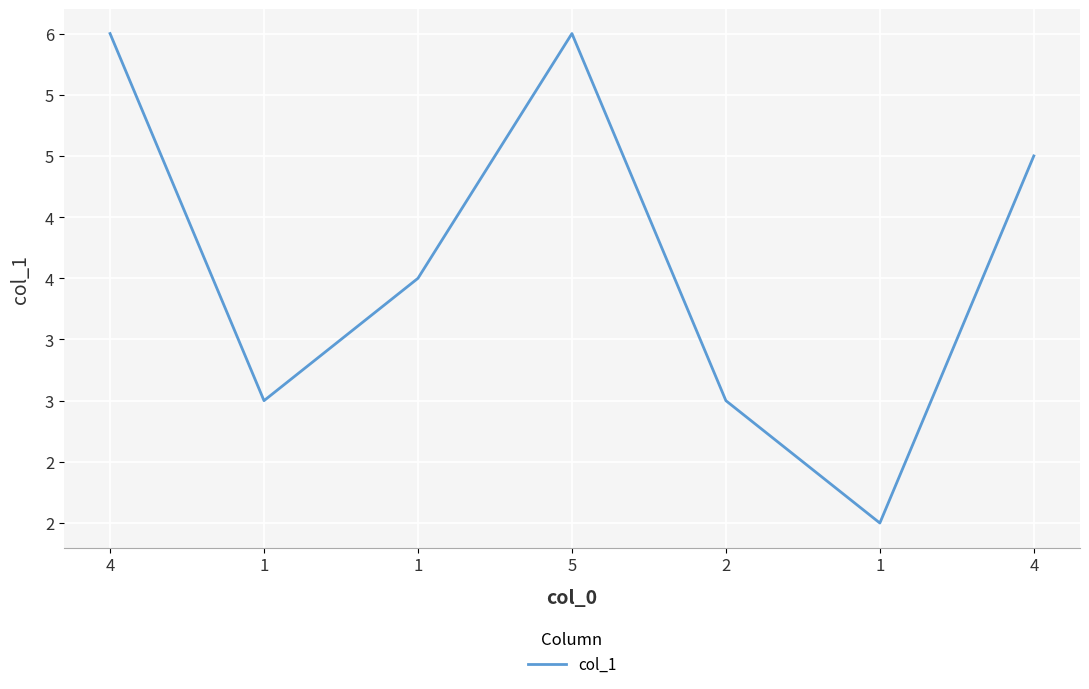

What is the smallest value displayed?

2